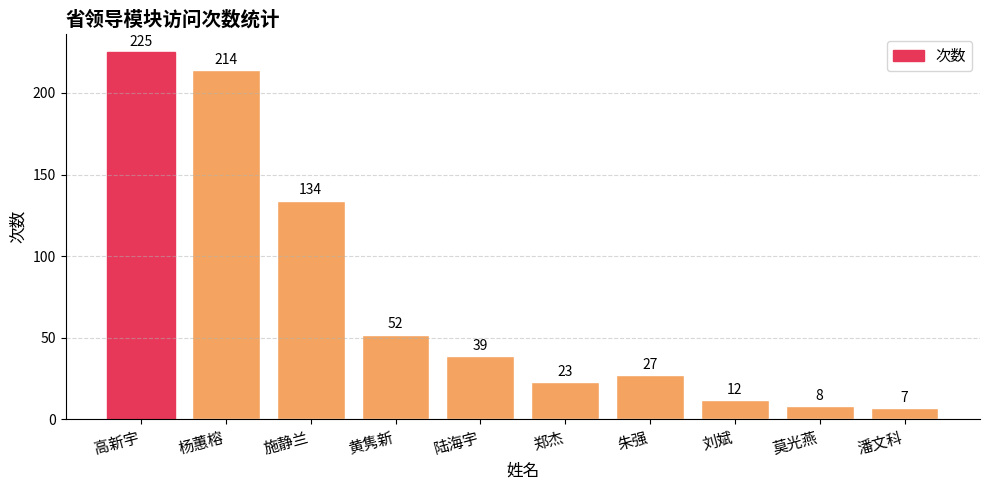

Where does the data first go above 39?

高新宇